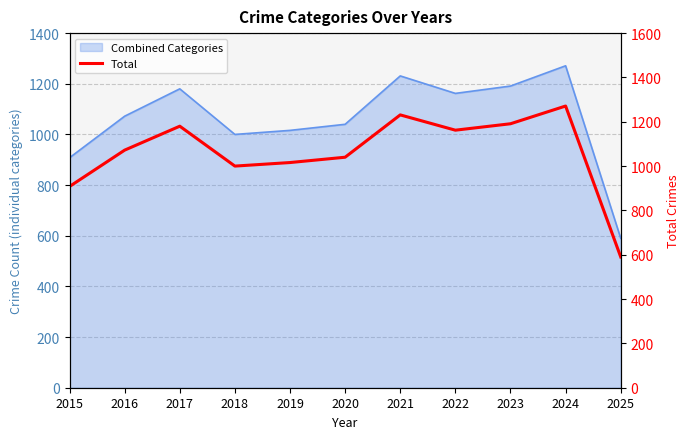

How many lines are shown in the chart?

1